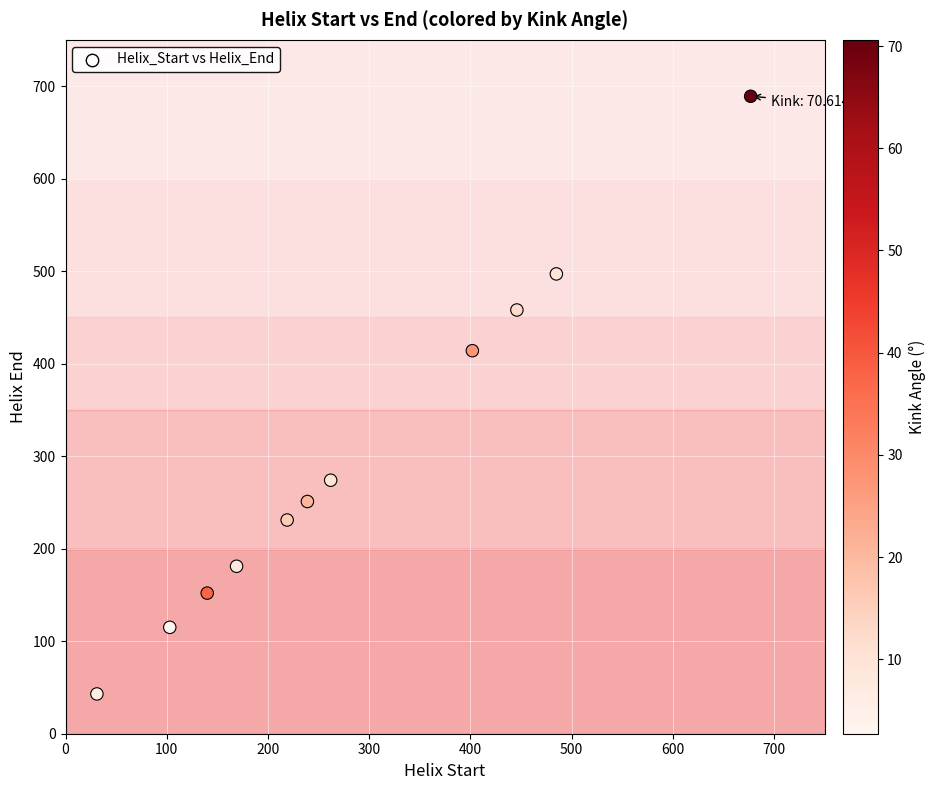

What is the range of Y values (max minus min)?

646